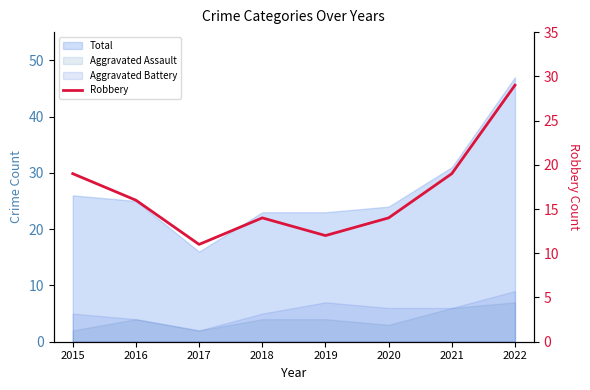

The value at 2016 is 26. True or false?

False